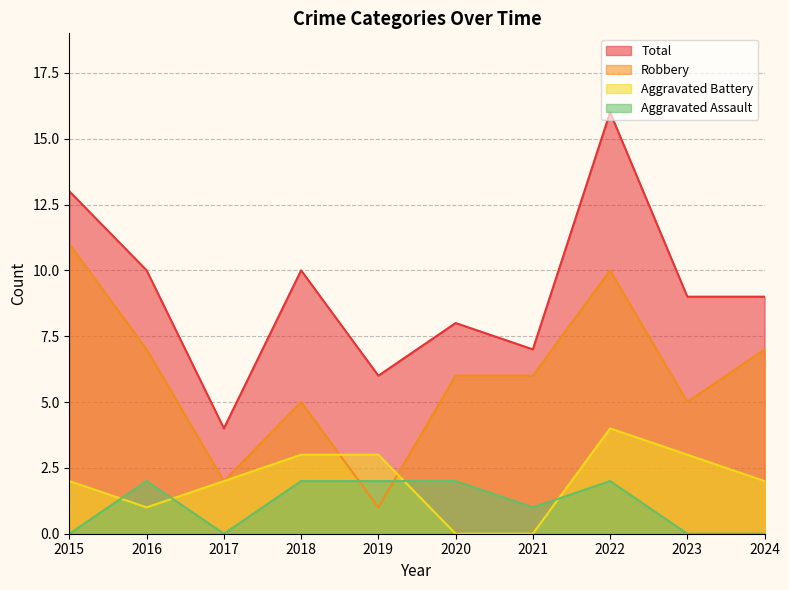

The value of Aggravated Battery at 2015 is 2. True or false?

True